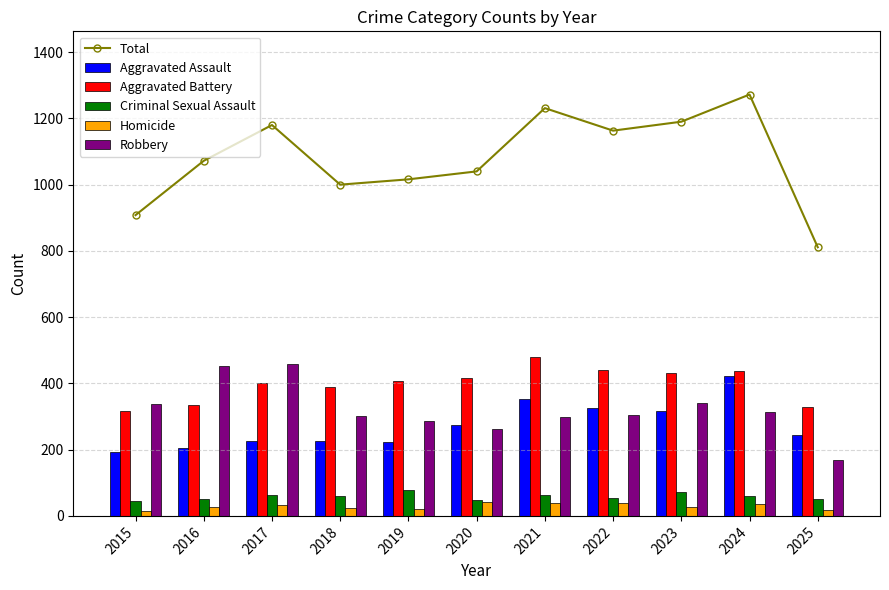

Are the bars horizontal?

No